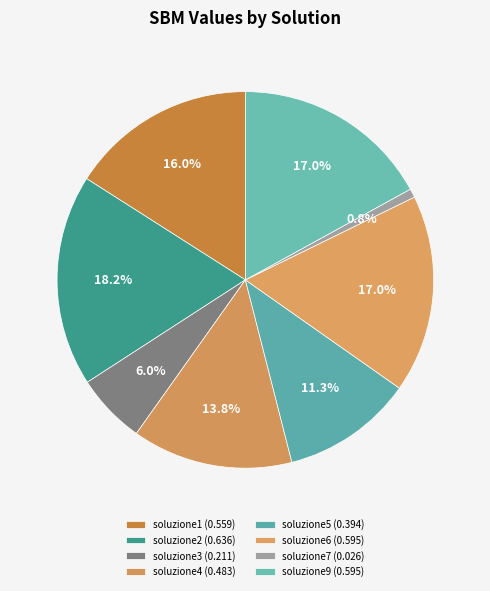

How many segments does this pie chart have?

8